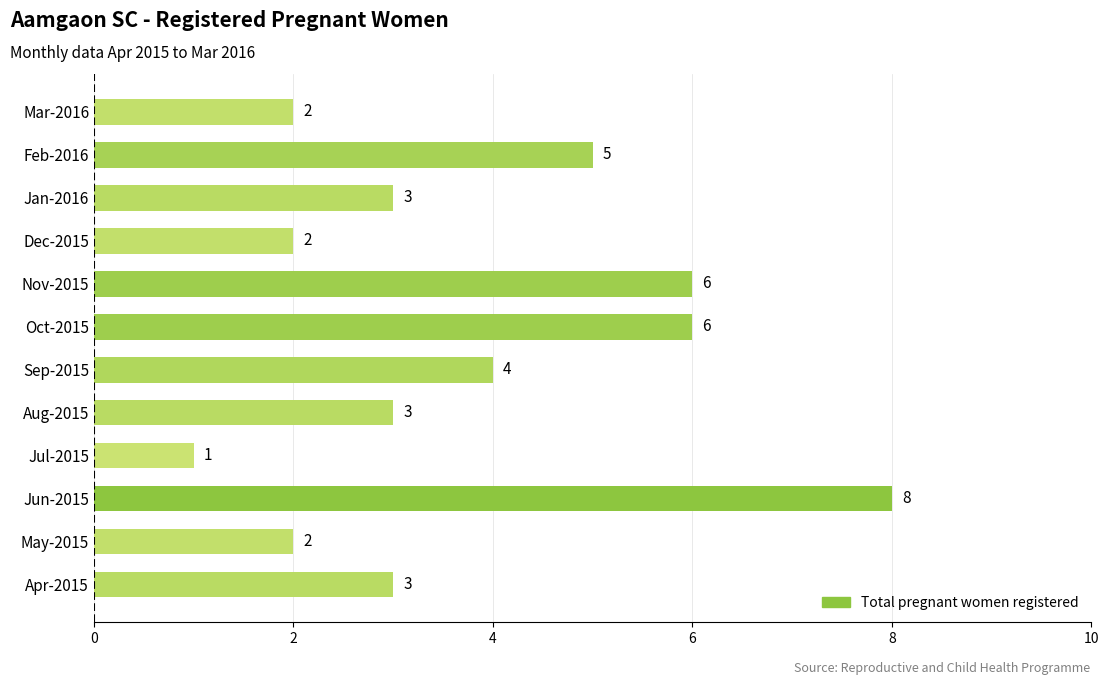

What is the average value?

4